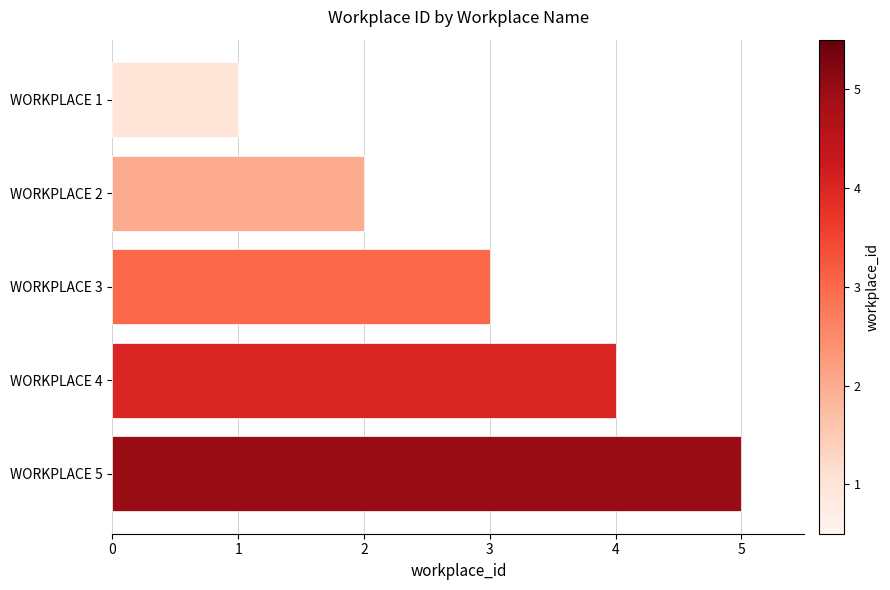

What is the difference between the maximum and minimum values?

4